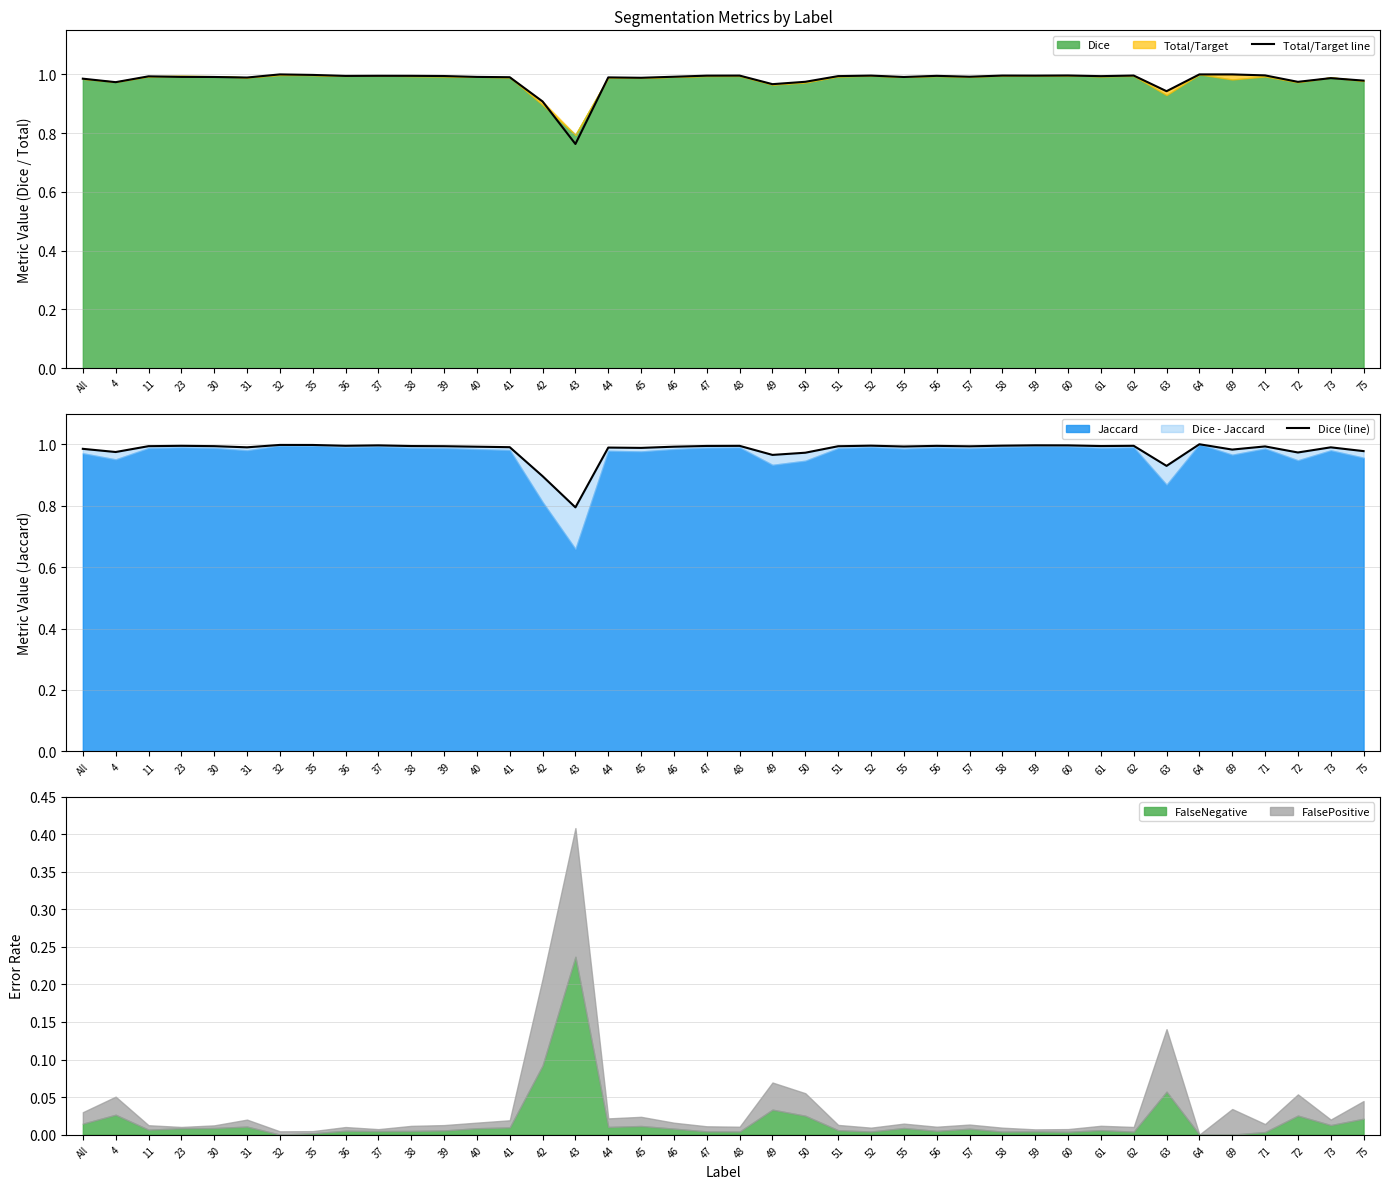

What is the difference between the second highest and minimum values in the Dice (line) series?

0.2